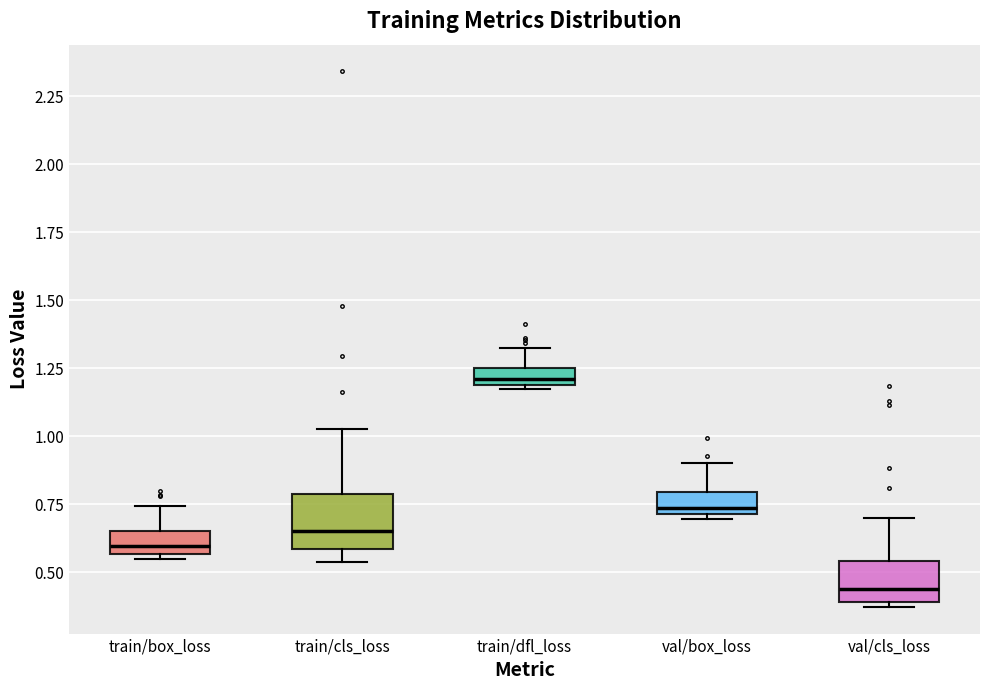

Which box's median line is the lowest?

val/cls_loss